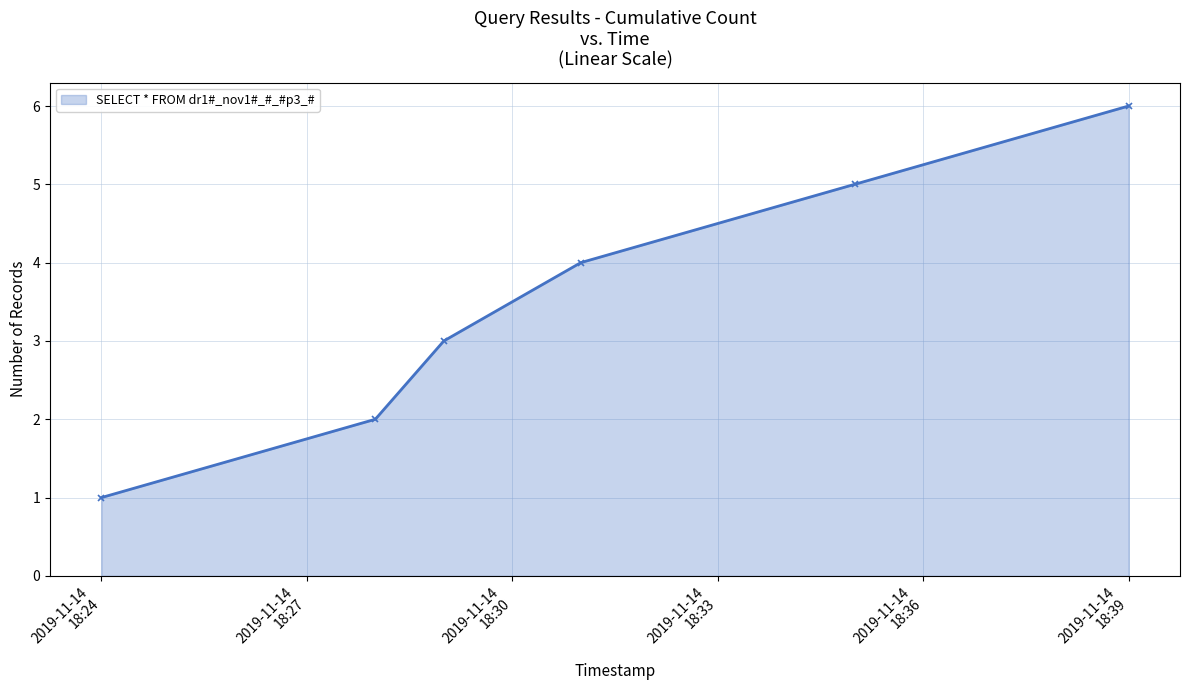

How many lines are shown in the chart?

1